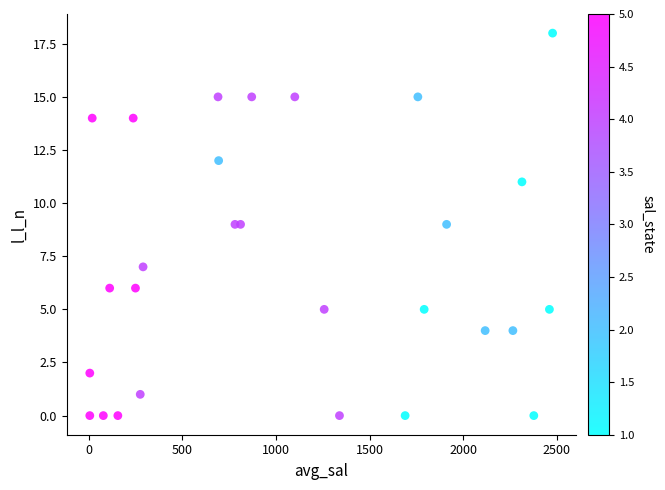

What is the range of Y values (max minus min)?

18